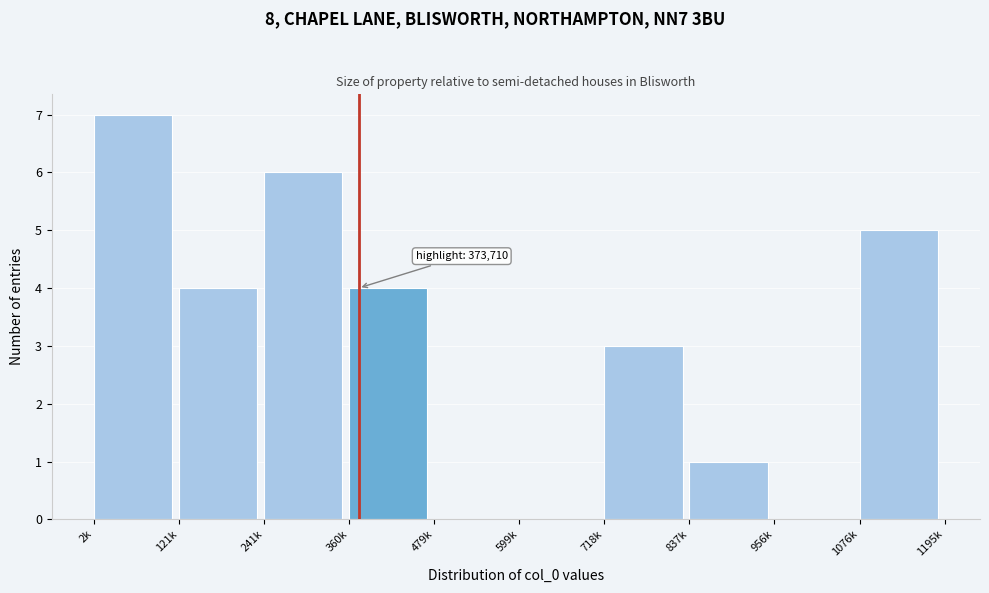

Reading left to right, extract all data points from this chart.

2k=7	121k=4	241k=6	360k=4	479k=0	599k=0	718k=3	837k=1	956k=0	1076k=5